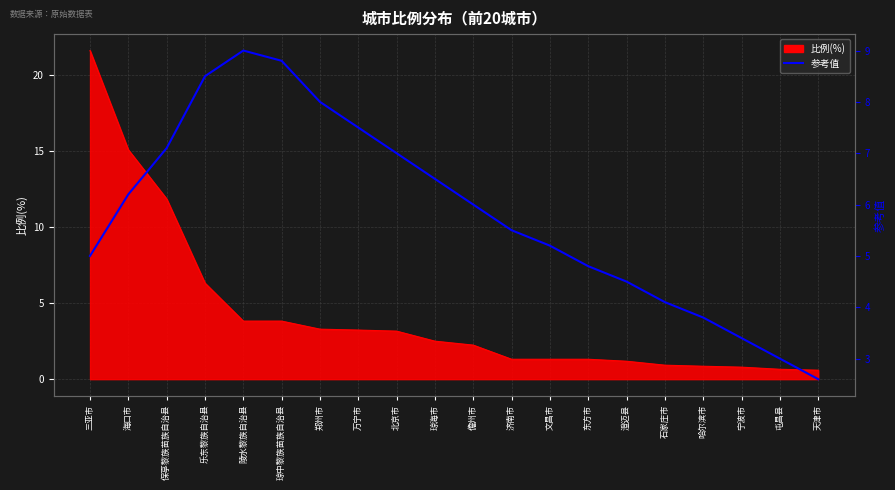

Count the number of categories in the chart.

20